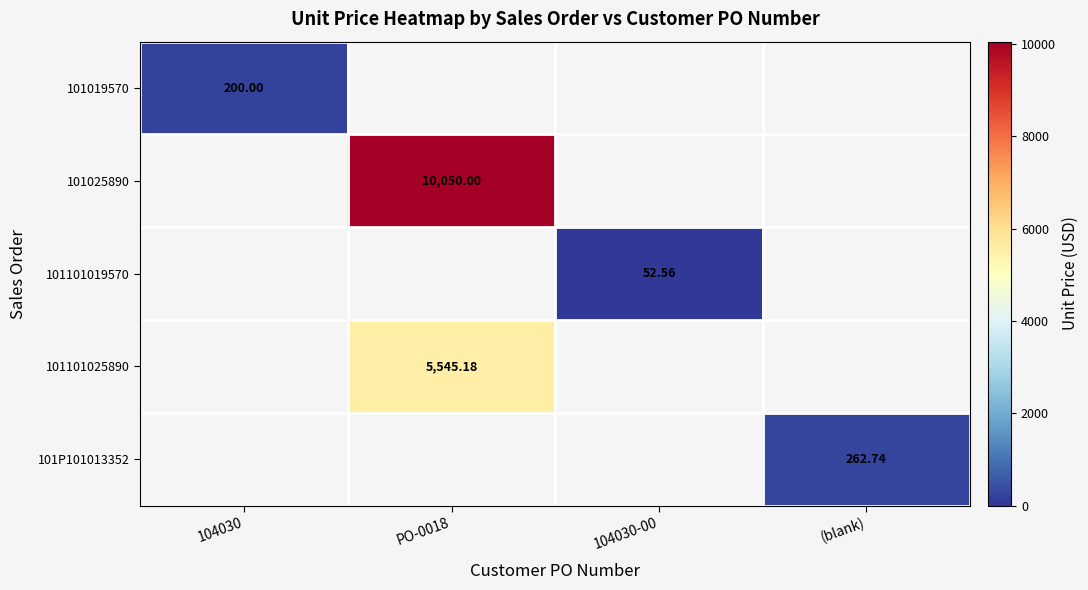

How many values in the 101101019570 series exceed 52?

1